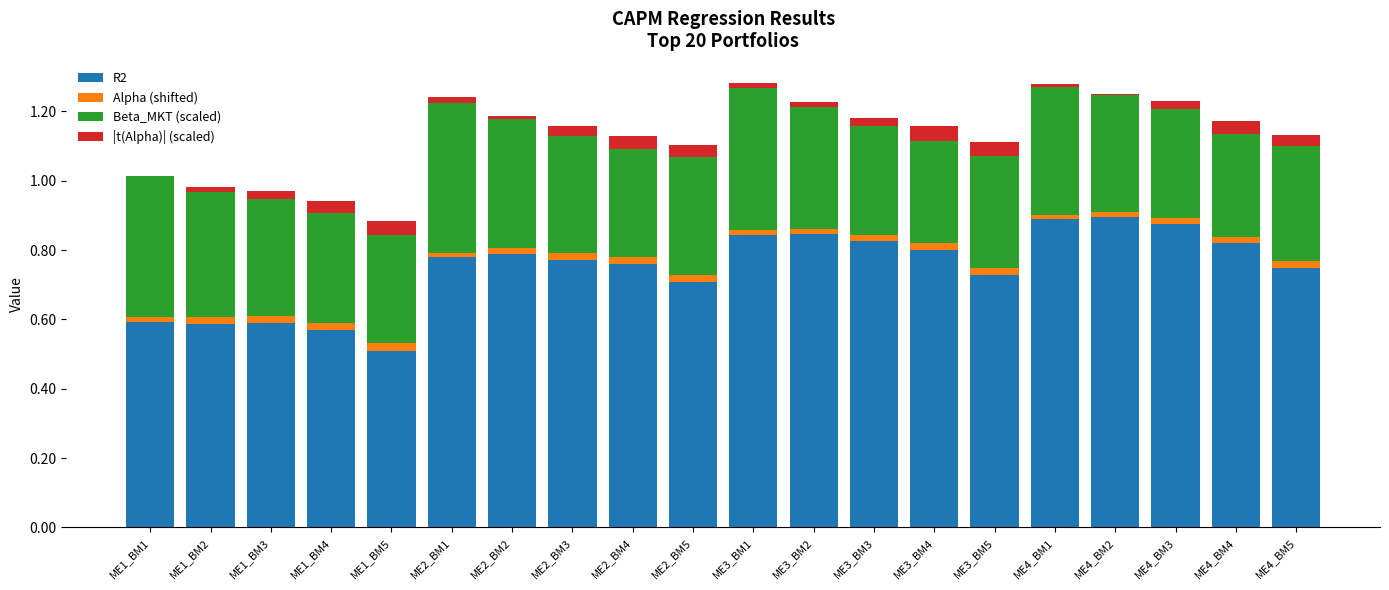

Is it true that R2 equals 0.8 at ME4_BM4?

True